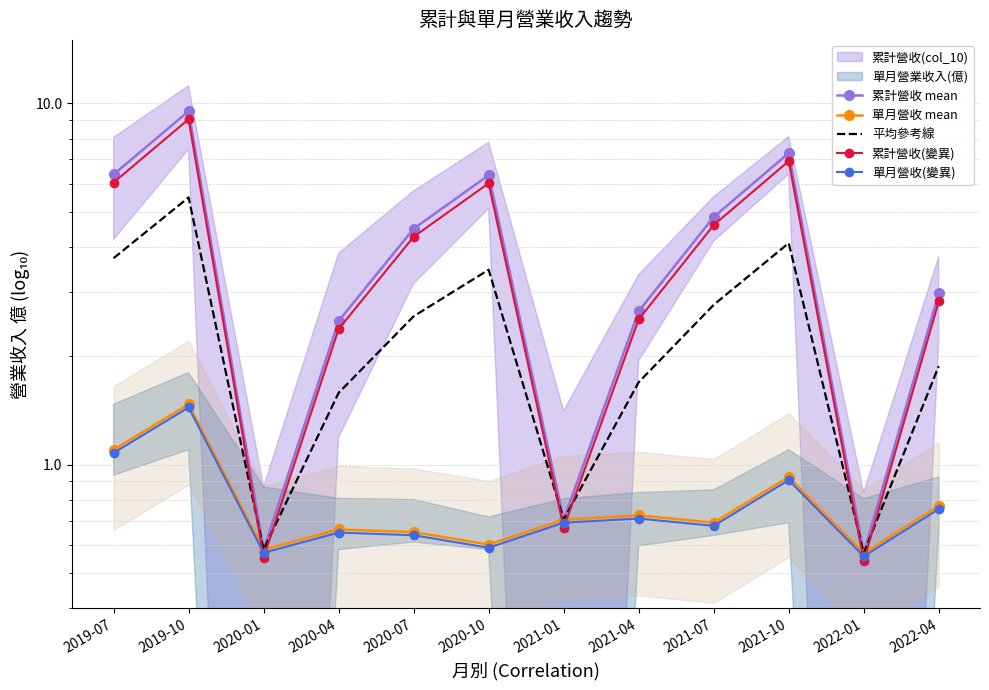

How many lines are shown in the chart?

5